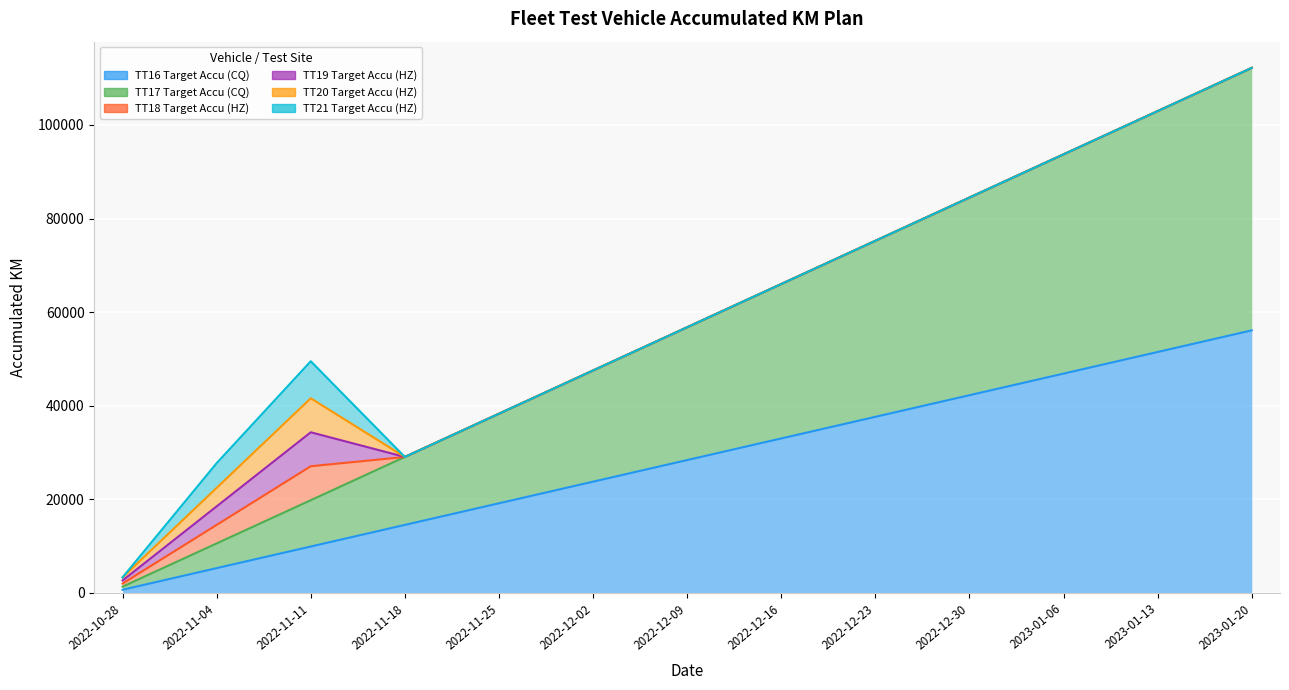

True or false: TT19 Target Accu (HZ) and TT20 Target Accu (HZ) intersect in this chart.

False